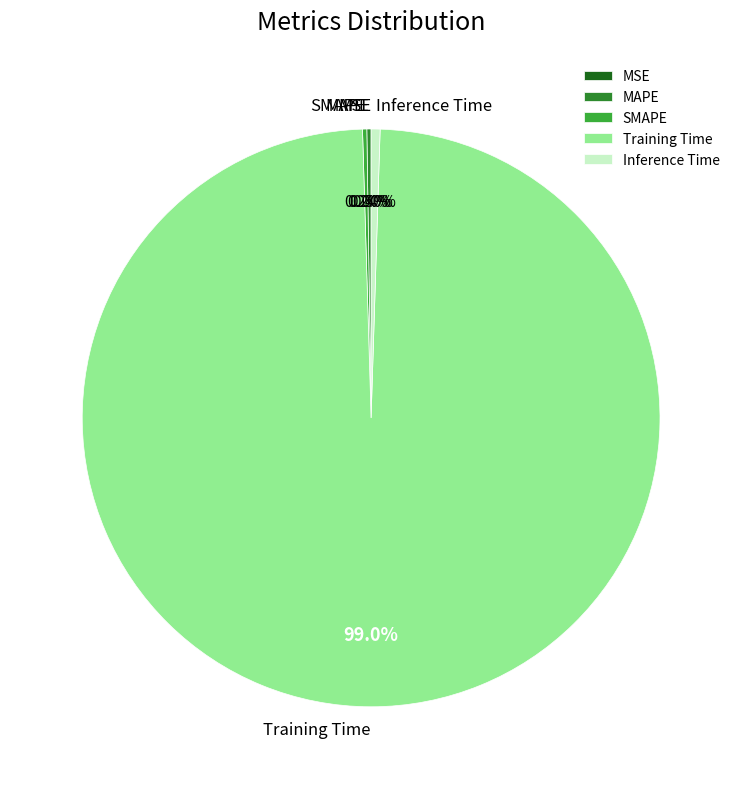

To the nearest percent, what is the combined percentage of Inference Time and Training Time?

100%